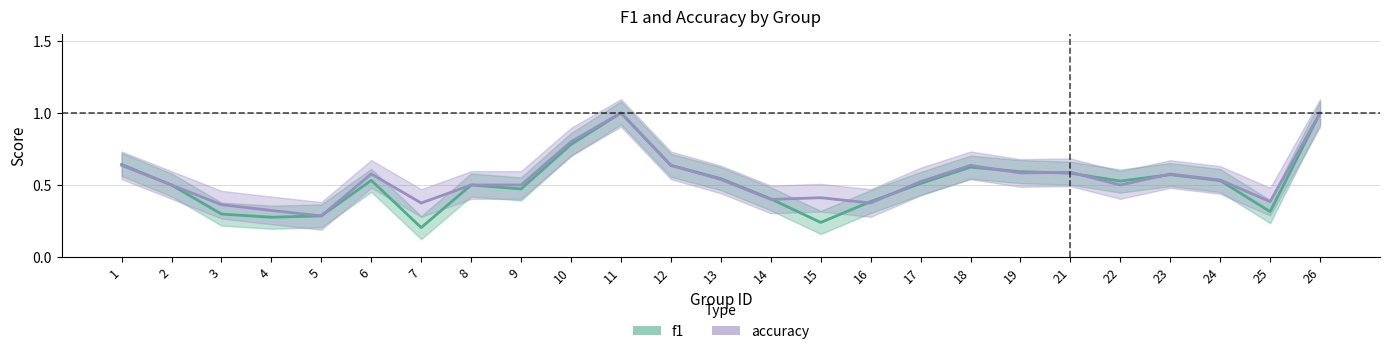

What is the approximate value of accuracy at 14?

0.4